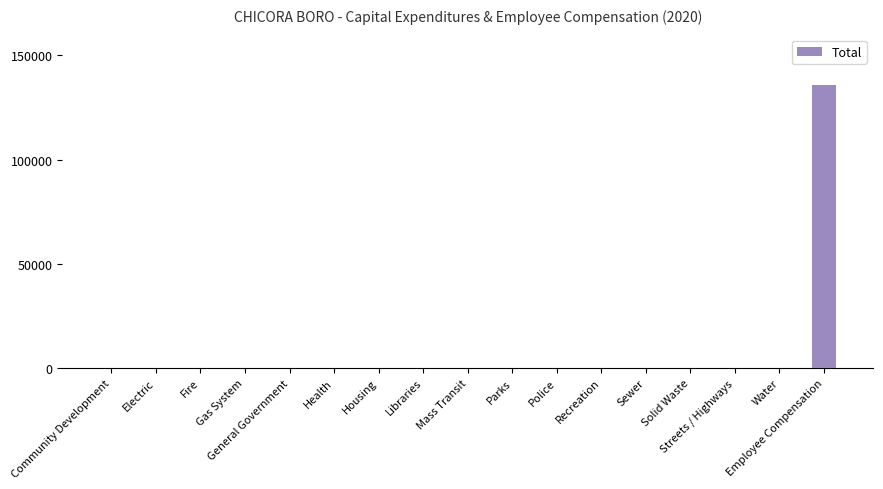

Reading right to left, extract all data points from this chart.

136020	0	0	0	0	0	0	0	0	0	0	0	0	0	0	0	0